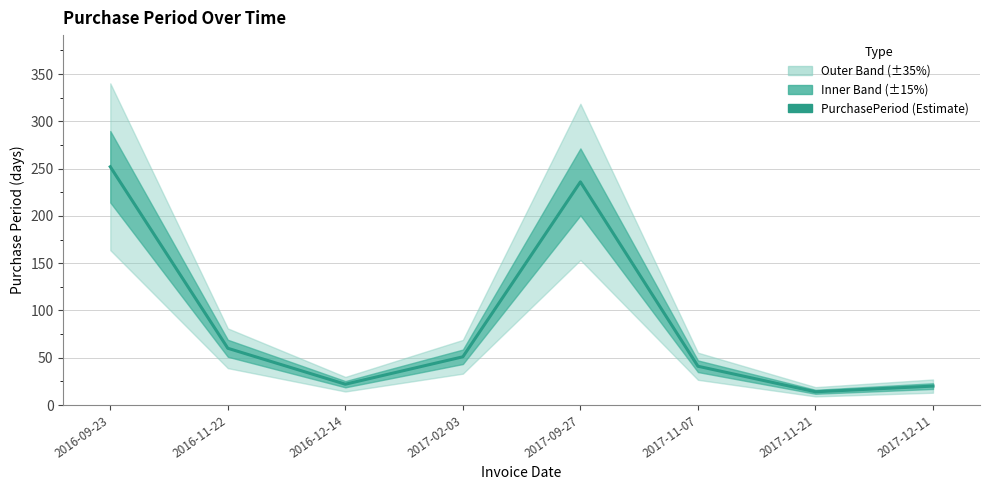

Which category has the lowest value across all series?

2017-11-21